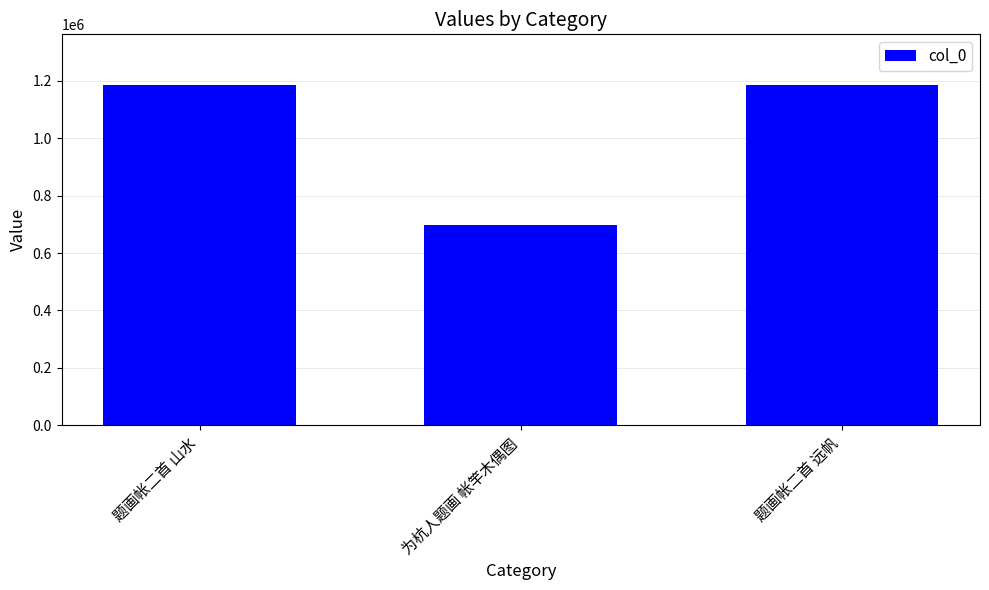

What position from the right is 题画帐二首 远帆?

1